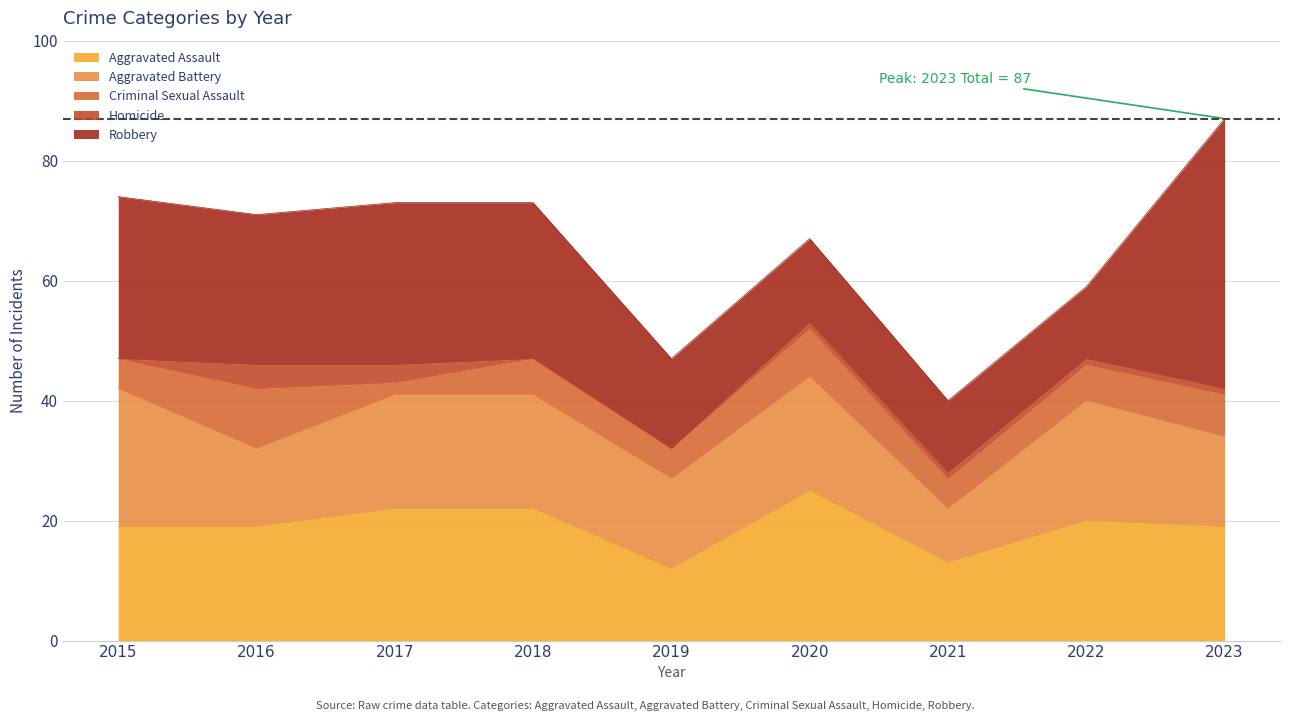

In Homicide, how many points are higher than both neighbors (excluding endpoints)?

1